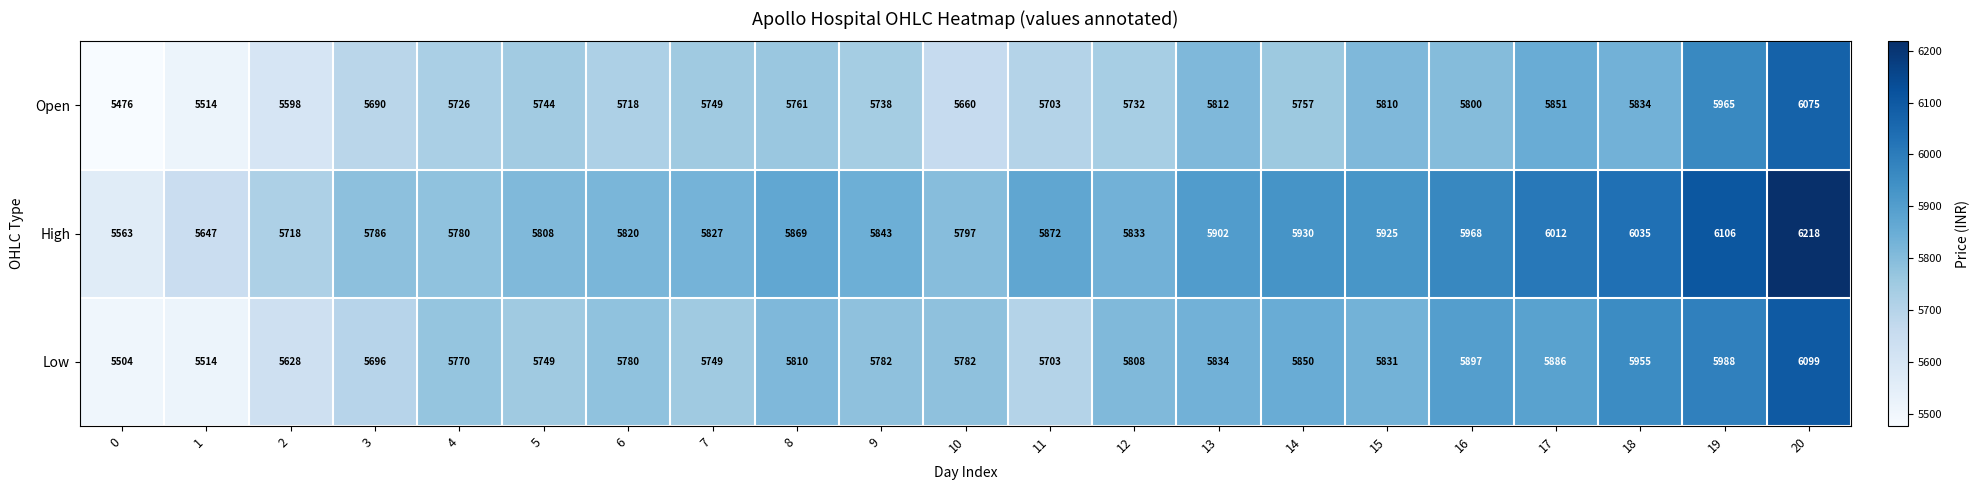

Which series has the widest spread of values?

High